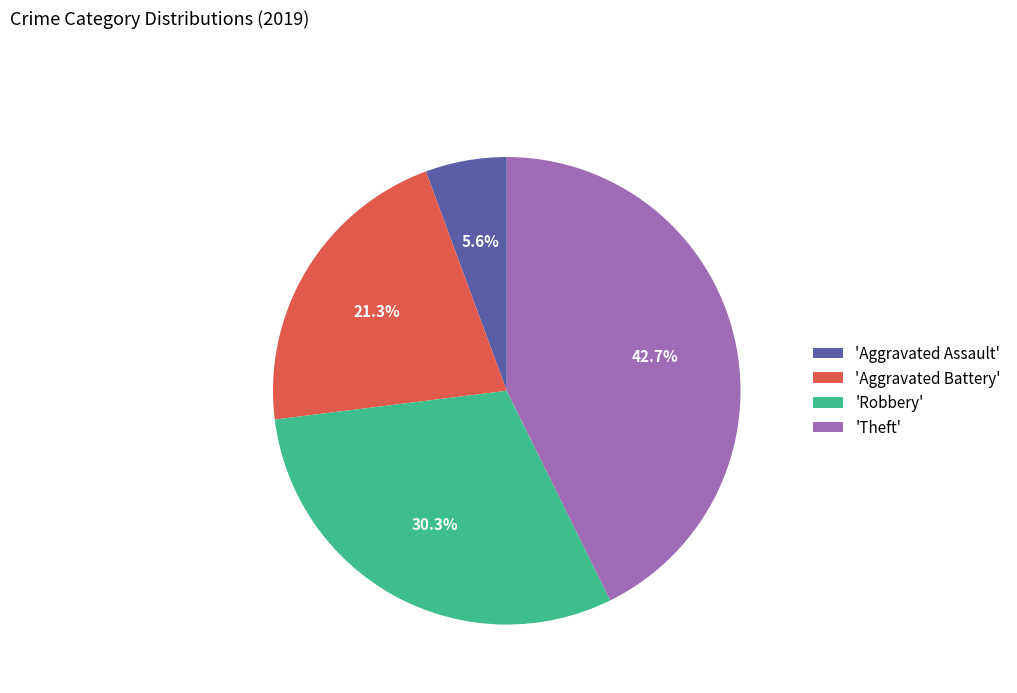

Is there any slice that represents more than half of the pie?

No